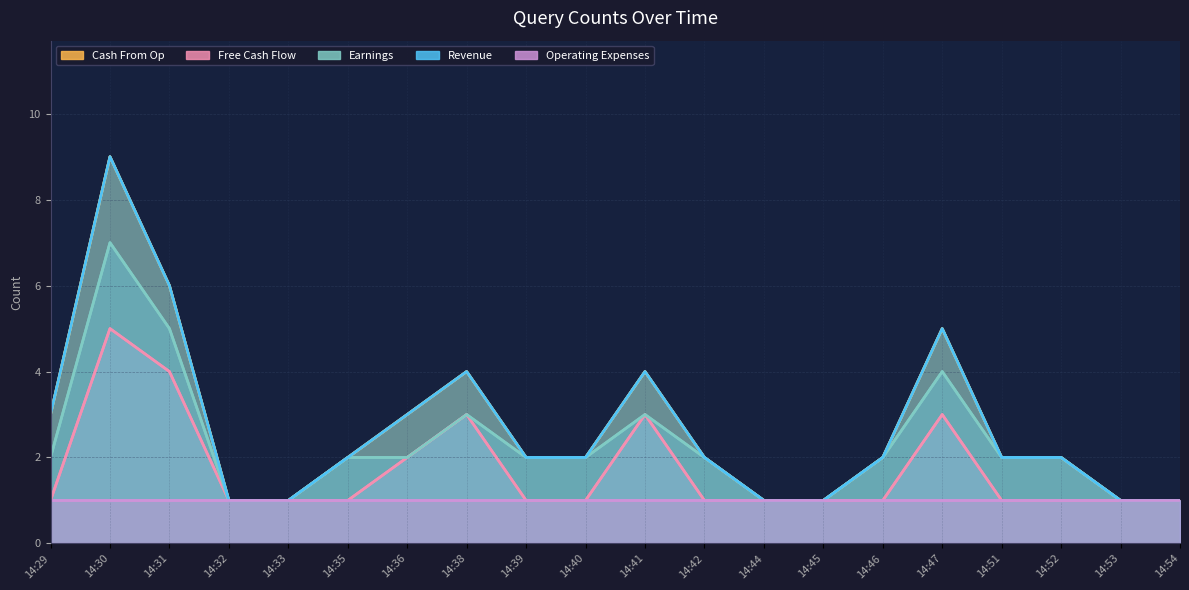

What is the total value across all series at 14:42?

7